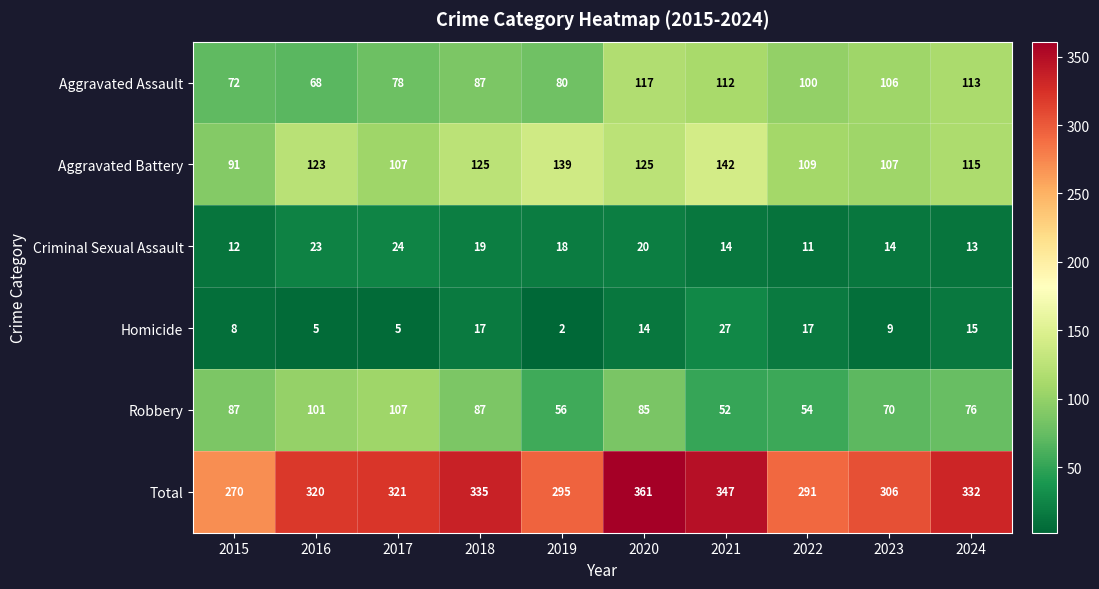

What is the spread (max minus min) of values at 2016?

315